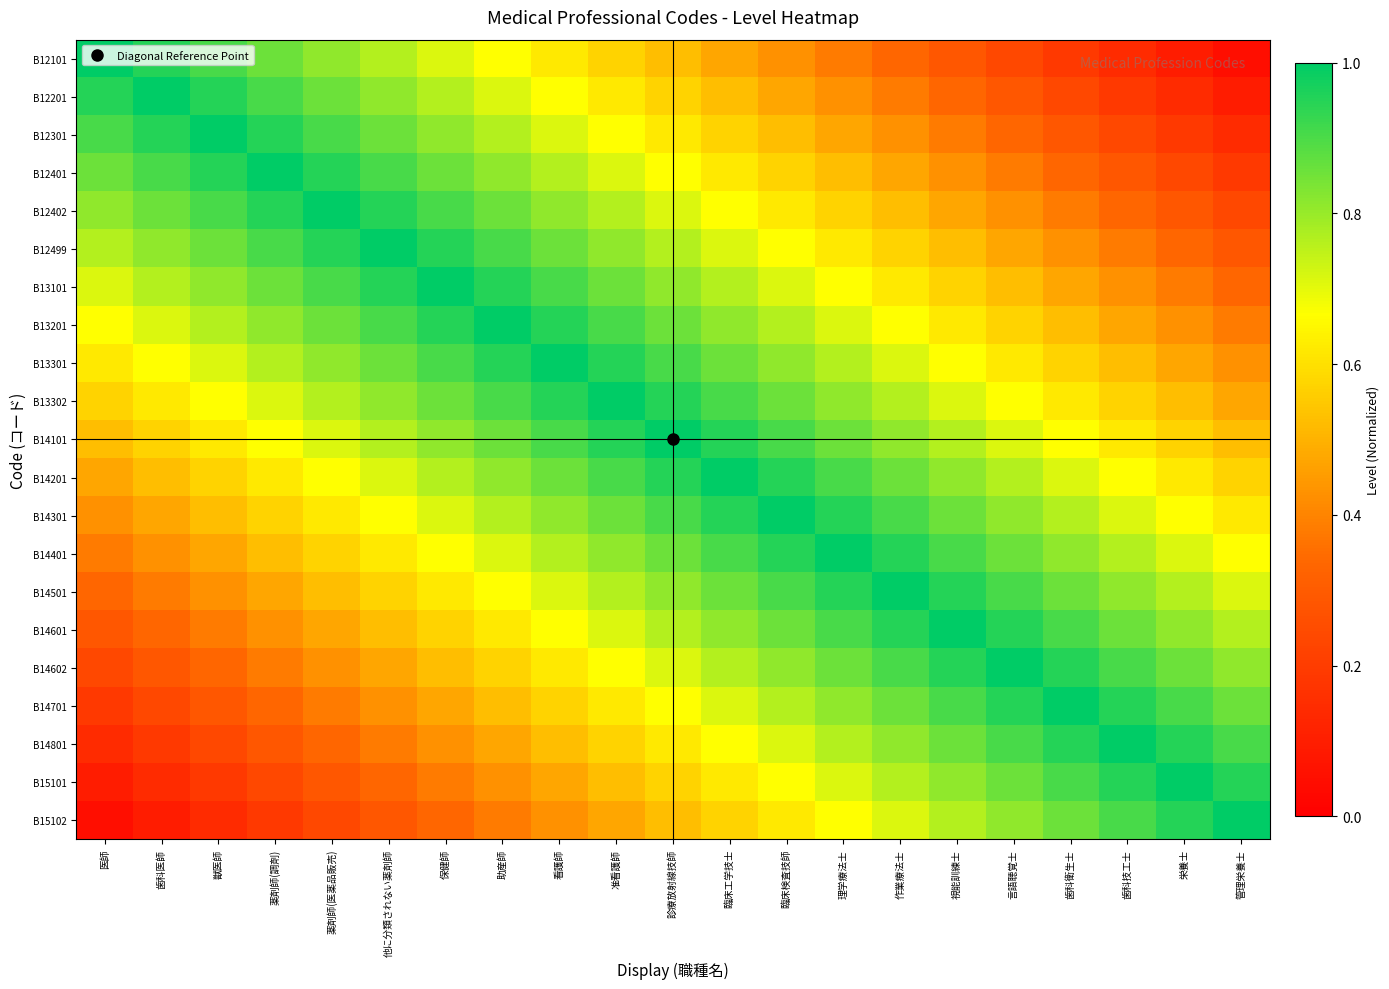

Reading right to left, transcribe all the data shown in this chart.

B12101: 管理栄養士=0.0	栄養士=0.1	歯科技工士=0.1	歯科衛生士=0.2	言語聴覚士=0.2	視能訓練士=0.3	作業療法士=0.3	理学療法士=0.4	臨床検査技師=0.4	臨床工学技士=0.5	診療放射線技師=0.5	准看護師=0.6	看護師=0.6	助産師=0.7	保健師=0.7	他に分類されない薬剤師=0.8	薬剤師(医薬品販売)=0.8	薬剤師(調剤)=0.9	獣医師=0.9	歯科医師=1.0	医師=1.0
B12201: 管理栄養士=0.1	栄養士=0.1	歯科技工士=0.2	歯科衛生士=0.2	言語聴覚士=0.3	視能訓練士=0.3	作業療法士=0.4	理学療法士=0.4	臨床検査技師=0.5	臨床工学技士=0.5	診療放射線技師=0.6	准看護師=0.6	看護師=0.7	助産師=0.7	保健師=0.8	他に分類されない薬剤師=0.8	薬剤師(医薬品販売)=0.9	薬剤師(調剤)=0.9	獣医師=1.0	歯科医師=1.0	医師=1.0
B12301: 管理栄養士=0.1	栄養士=0.2	歯科技工士=0.2	歯科衛生士=0.3	言語聴覚士=0.3	視能訓練士=0.4	作業療法士=0.4	理学療法士=0.5	臨床検査技師=0.5	臨床工学技士=0.6	診療放射線技師=0.6	准看護師=0.7	看護師=0.7	助産師=0.8	保健師=0.8	他に分類されない薬剤師=0.9	薬剤師(医薬品販売)=0.9	薬剤師(調剤)=1.0	獣医師=1.0	歯科医師=1.0	医師=0.9
B12401: 管理栄養士=0.2	栄養士=0.2	歯科技工士=0.3	歯科衛生士=0.3	言語聴覚士=0.4	視能訓練士=0.4	作業療法士=0.5	理学療法士=0.5	臨床検査技師=0.6	臨床工学技士=0.6	診療放射線技師=0.7	准看護師=0.7	看護師=0.8	助産師=0.8	保健師=0.9	他に分類されない薬剤師=0.9	薬剤師(医薬品販売)=1.0	薬剤師(調剤)=1.0	獣医師=1.0	歯科医師=0.9	医師=0.9
B12402: 管理栄養士=0.2	栄養士=0.3	歯科技工士=0.3	歯科衛生士=0.4	言語聴覚士=0.4	視能訓練士=0.5	作業療法士=0.5	理学療法士=0.6	臨床検査技師=0.6	臨床工学技士=0.7	診療放射線技師=0.7	准看護師=0.8	看護師=0.8	助産師=0.9	保健師=0.9	他に分類されない薬剤師=1.0	薬剤師(医薬品販売)=1.0	薬剤師(調剤)=1.0	獣医師=0.9	歯科医師=0.9	医師=0.8
B12499: 管理栄養士=0.3	栄養士=0.3	歯科技工士=0.4	歯科衛生士=0.4	言語聴覚士=0.5	視能訓練士=0.5	作業療法士=0.6	理学療法士=0.6	臨床検査技師=0.7	臨床工学技士=0.7	診療放射線技師=0.8	准看護師=0.8	看護師=0.9	助産師=0.9	保健師=1.0	他に分類されない薬剤師=1.0	薬剤師(医薬品販売)=1.0	薬剤師(調剤)=0.9	獣医師=0.9	歯科医師=0.8	医師=0.8
B13101: 管理栄養士=0.3	栄養士=0.4	歯科技工士=0.4	歯科衛生士=0.5	言語聴覚士=0.5	視能訓練士=0.6	作業療法士=0.6	理学療法士=0.7	臨床検査技師=0.7	臨床工学技士=0.8	診療放射線技師=0.8	准看護師=0.9	看護師=0.9	助産師=1.0	保健師=1.0	他に分類されない薬剤師=1.0	薬剤師(医薬品販売)=0.9	薬剤師(調剤)=0.9	獣医師=0.8	歯科医師=0.8	医師=0.7
B13201: 管理栄養士=0.4	栄養士=0.4	歯科技工士=0.5	歯科衛生士=0.5	言語聴覚士=0.6	視能訓練士=0.6	作業療法士=0.7	理学療法士=0.7	臨床検査技師=0.8	臨床工学技士=0.8	診療放射線技師=0.9	准看護師=0.9	看護師=1.0	助産師=1.0	保健師=1.0	他に分類されない薬剤師=0.9	薬剤師(医薬品販売)=0.9	薬剤師(調剤)=0.8	獣医師=0.8	歯科医師=0.7	医師=0.7
B13301: 管理栄養士=0.4	栄養士=0.5	歯科技工士=0.5	歯科衛生士=0.6	言語聴覚士=0.6	視能訓練士=0.7	作業療法士=0.7	理学療法士=0.8	臨床検査技師=0.8	臨床工学技士=0.9	診療放射線技師=0.9	准看護師=1.0	看護師=1.0	助産師=1.0	保健師=0.9	他に分類されない薬剤師=0.9	薬剤師(医薬品販売)=0.8	薬剤師(調剤)=0.8	獣医師=0.7	歯科医師=0.7	医師=0.6
B13302: 管理栄養士=0.5	栄養士=0.5	歯科技工士=0.6	歯科衛生士=0.6	言語聴覚士=0.7	視能訓練士=0.7	作業療法士=0.8	理学療法士=0.8	臨床検査技師=0.9	臨床工学技士=0.9	診療放射線技師=1.0	准看護師=1.0	看護師=1.0	助産師=0.9	保健師=0.9	他に分類されない薬剤師=0.8	薬剤師(医薬品販売)=0.8	薬剤師(調剤)=0.7	獣医師=0.7	歯科医師=0.6	医師=0.6
B14101: 管理栄養士=0.5	栄養士=0.6	歯科技工士=0.6	歯科衛生士=0.7	言語聴覚士=0.7	視能訓練士=0.8	作業療法士=0.8	理学療法士=0.9	臨床検査技師=0.9	臨床工学技士=1.0	診療放射線技師=1.0	准看護師=1.0	看護師=0.9	助産師=0.9	保健師=0.8	他に分類されない薬剤師=0.8	薬剤師(医薬品販売)=0.7	薬剤師(調剤)=0.7	獣医師=0.6	歯科医師=0.6	医師=0.5
B14201: 管理栄養士=0.6	栄養士=0.6	歯科技工士=0.7	歯科衛生士=0.7	言語聴覚士=0.8	視能訓練士=0.8	作業療法士=0.9	理学療法士=0.9	臨床検査技師=1.0	臨床工学技士=1.0	診療放射線技師=1.0	准看護師=0.9	看護師=0.9	助産師=0.8	保健師=0.8	他に分類されない薬剤師=0.7	薬剤師(医薬品販売)=0.7	薬剤師(調剤)=0.6	獣医師=0.6	歯科医師=0.5	医師=0.5
B14301: 管理栄養士=0.6	栄養士=0.7	歯科技工士=0.7	歯科衛生士=0.8	言語聴覚士=0.8	視能訓練士=0.9	作業療法士=0.9	理学療法士=1.0	臨床検査技師=1.0	臨床工学技士=1.0	診療放射線技師=0.9	准看護師=0.9	看護師=0.8	助産師=0.8	保健師=0.7	他に分類されない薬剤師=0.7	薬剤師(医薬品販売)=0.6	薬剤師(調剤)=0.6	獣医師=0.5	歯科医師=0.5	医師=0.4
B14401: 管理栄養士=0.7	栄養士=0.7	歯科技工士=0.8	歯科衛生士=0.8	言語聴覚士=0.9	視能訓練士=0.9	作業療法士=1.0	理学療法士=1.0	臨床検査技師=1.0	臨床工学技士=0.9	診療放射線技師=0.9	准看護師=0.8	看護師=0.8	助産師=0.7	保健師=0.7	他に分類されない薬剤師=0.6	薬剤師(医薬品販売)=0.6	薬剤師(調剤)=0.5	獣医師=0.5	歯科医師=0.4	医師=0.4
B14501: 管理栄養士=0.7	栄養士=0.8	歯科技工士=0.8	歯科衛生士=0.9	言語聴覚士=0.9	視能訓練士=1.0	作業療法士=1.0	理学療法士=1.0	臨床検査技師=0.9	臨床工学技士=0.9	診療放射線技師=0.8	准看護師=0.8	看護師=0.7	助産師=0.7	保健師=0.6	他に分類されない薬剤師=0.6	薬剤師(医薬品販売)=0.5	薬剤師(調剤)=0.5	獣医師=0.4	歯科医師=0.4	医師=0.3
B14601: 管理栄養士=0.8	栄養士=0.8	歯科技工士=0.9	歯科衛生士=0.9	言語聴覚士=1.0	視能訓練士=1.0	作業療法士=1.0	理学療法士=0.9	臨床検査技師=0.9	臨床工学技士=0.8	診療放射線技師=0.8	准看護師=0.7	看護師=0.7	助産師=0.6	保健師=0.6	他に分類されない薬剤師=0.5	薬剤師(医薬品販売)=0.5	薬剤師(調剤)=0.4	獣医師=0.4	歯科医師=0.3	医師=0.3
B14602: 管理栄養士=0.8	栄養士=0.9	歯科技工士=0.9	歯科衛生士=1.0	言語聴覚士=1.0	視能訓練士=1.0	作業療法士=0.9	理学療法士=0.9	臨床検査技師=0.8	臨床工学技士=0.8	診療放射線技師=0.7	准看護師=0.7	看護師=0.6	助産師=0.6	保健師=0.5	他に分類されない薬剤師=0.5	薬剤師(医薬品販売)=0.4	薬剤師(調剤)=0.4	獣医師=0.3	歯科医師=0.3	医師=0.2
B14701: 管理栄養士=0.9	栄養士=0.9	歯科技工士=1.0	歯科衛生士=1.0	言語聴覚士=1.0	視能訓練士=0.9	作業療法士=0.9	理学療法士=0.8	臨床検査技師=0.8	臨床工学技士=0.7	診療放射線技師=0.7	准看護師=0.6	看護師=0.6	助産師=0.5	保健師=0.5	他に分類されない薬剤師=0.4	薬剤師(医薬品販売)=0.4	薬剤師(調剤)=0.3	獣医師=0.3	歯科医師=0.2	医師=0.2
B14801: 管理栄養士=0.9	栄養士=1.0	歯科技工士=1.0	歯科衛生士=1.0	言語聴覚士=0.9	視能訓練士=0.9	作業療法士=0.8	理学療法士=0.8	臨床検査技師=0.7	臨床工学技士=0.7	診療放射線技師=0.6	准看護師=0.6	看護師=0.5	助産師=0.5	保健師=0.4	他に分類されない薬剤師=0.4	薬剤師(医薬品販売)=0.3	薬剤師(調剤)=0.3	獣医師=0.2	歯科医師=0.2	医師=0.1
B15101: 管理栄養士=1.0	栄養士=1.0	歯科技工士=1.0	歯科衛生士=0.9	言語聴覚士=0.9	視能訓練士=0.8	作業療法士=0.8	理学療法士=0.7	臨床検査技師=0.7	臨床工学技士=0.6	診療放射線技師=0.6	准看護師=0.5	看護師=0.5	助産師=0.4	保健師=0.4	他に分類されない薬剤師=0.3	薬剤師(医薬品販売)=0.3	薬剤師(調剤)=0.2	獣医師=0.2	歯科医師=0.1	医師=0.1
B15102: 管理栄養士=1.0	栄養士=1.0	歯科技工士=0.9	歯科衛生士=0.9	言語聴覚士=0.8	視能訓練士=0.8	作業療法士=0.7	理学療法士=0.7	臨床検査技師=0.6	臨床工学技士=0.6	診療放射線技師=0.5	准看護師=0.5	看護師=0.4	助産師=0.4	保健師=0.3	他に分類されない薬剤師=0.3	薬剤師(医薬品販売)=0.2	薬剤師(調剤)=0.2	獣医師=0.1	歯科医師=0.1	医師=0.0